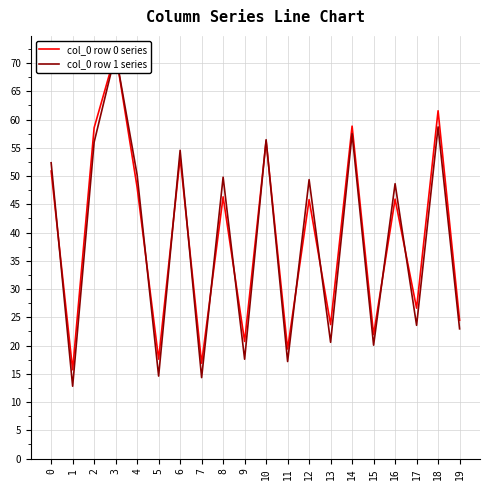

How many data points in col_0 row 1 series are above 49?

10